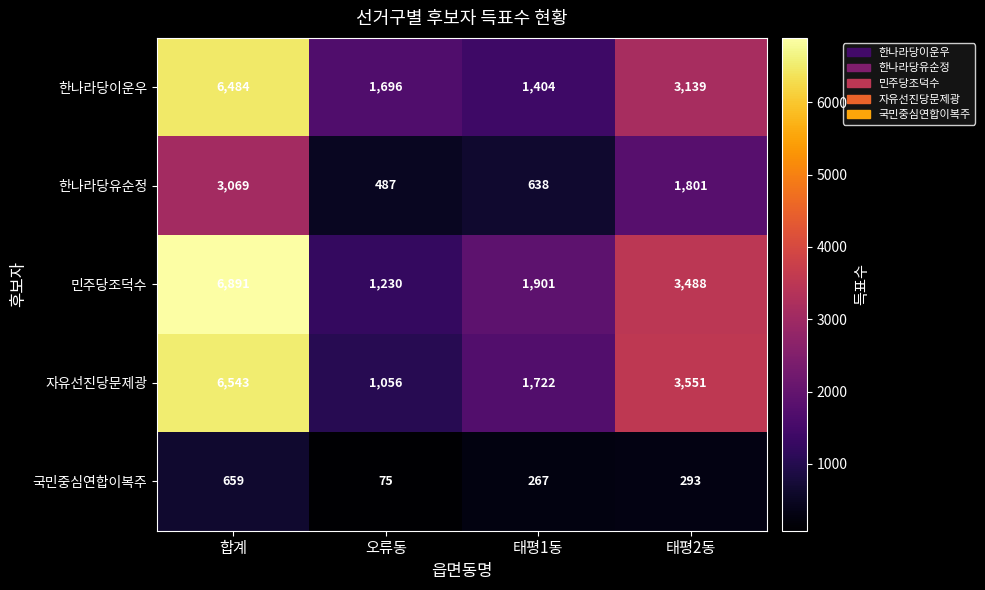

Rank the series by their maximum value, from highest to lowest.

민주당조덕수, 자유선진당문제광, 한나라당이운우, 한나라당유순정, 국민중심연합이복주